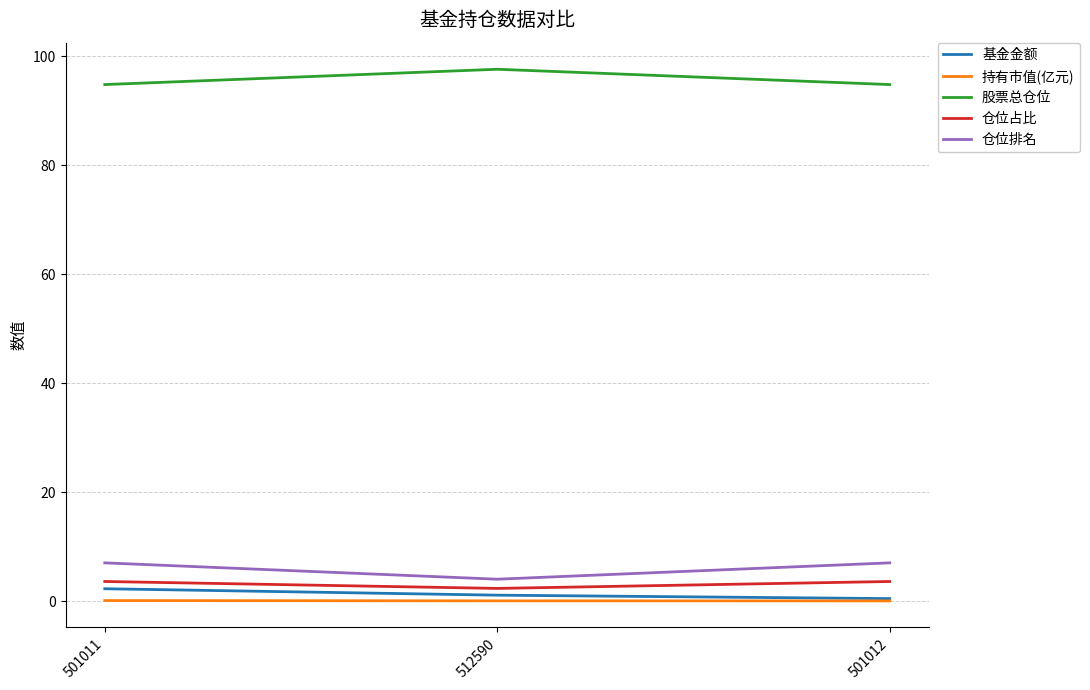

Which series changed the most between 501011 and 501012?

基金金额